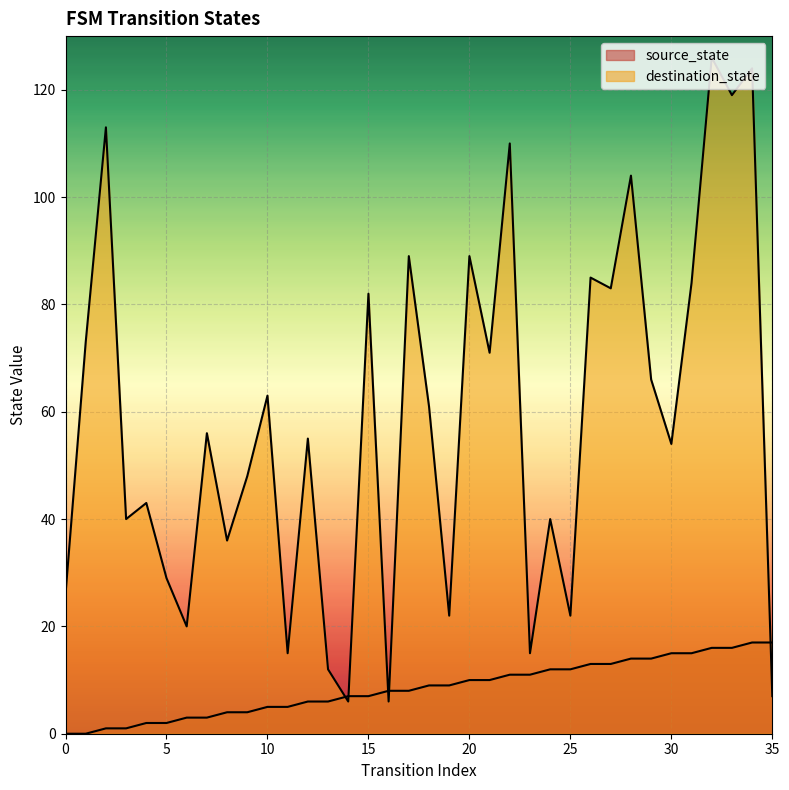

Between 21 and 13, which is larger?

21